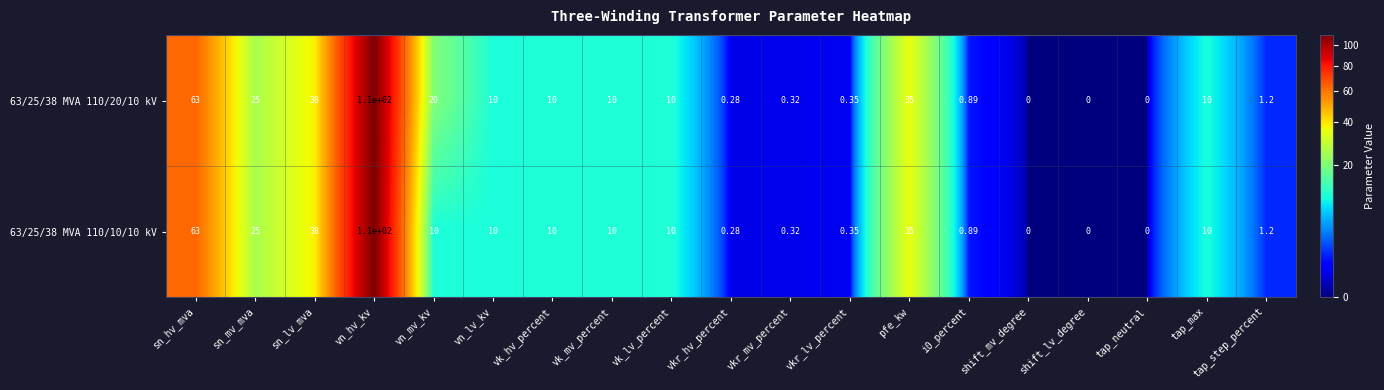

At which category is the sum across all series the highest?

vn_hv_kv